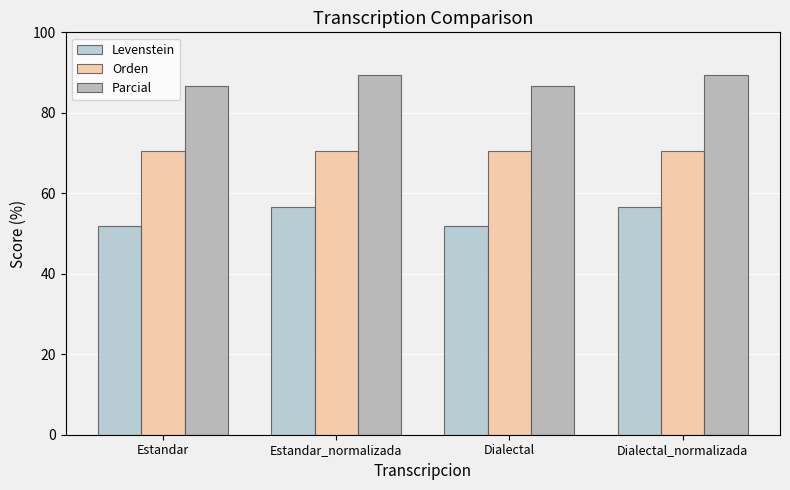

What is the label of the 3rd bar from the left?

Dialectal